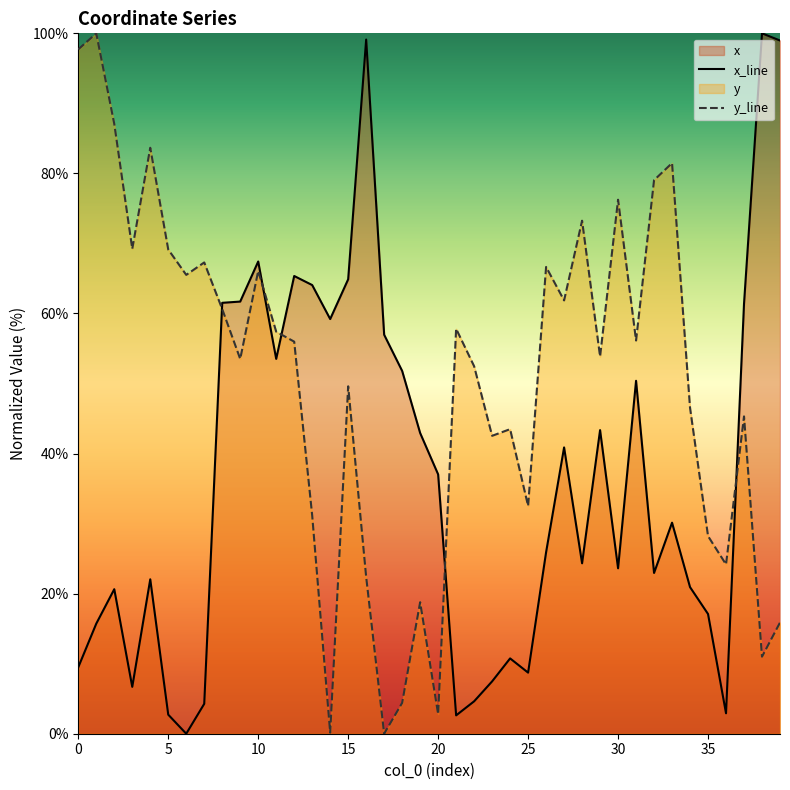

True or false: x_line has a value of 14.4 at 0.

False